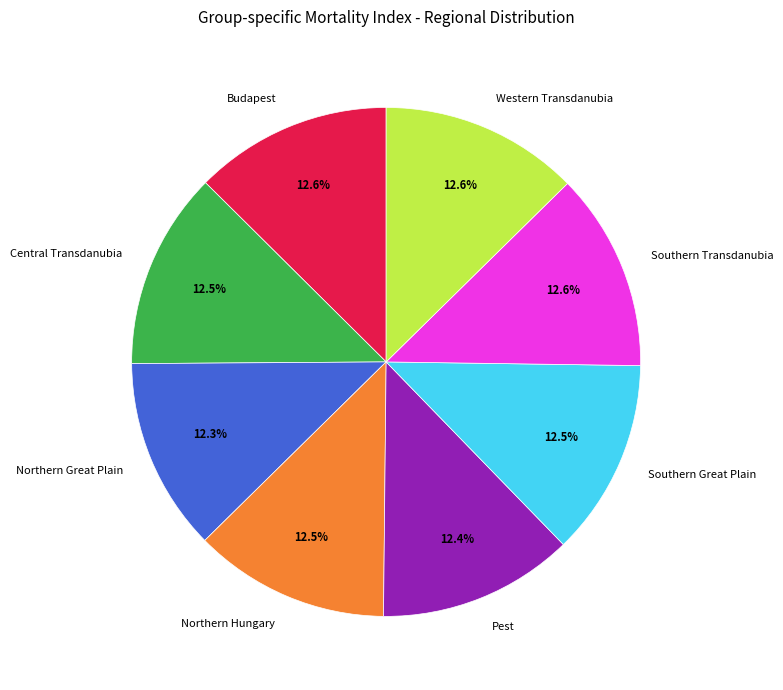

To the nearest percent, what portion does Western Transdanubia represent?

13%